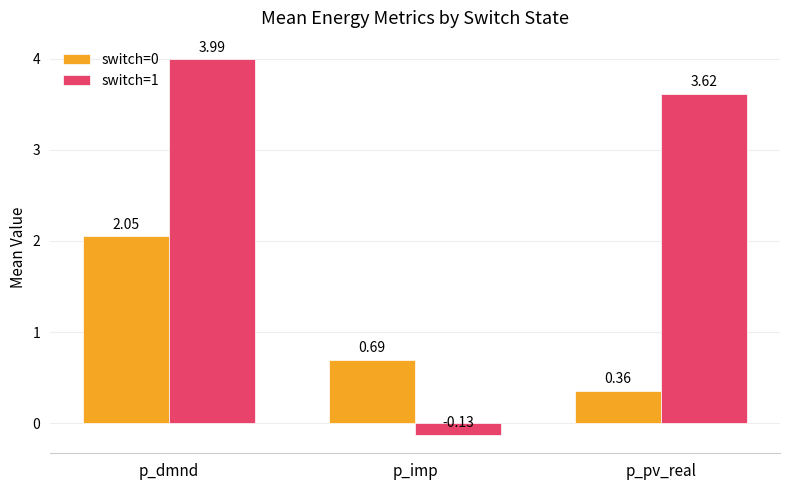

At which label does switch=1 first exceed 3?

p_dmnd